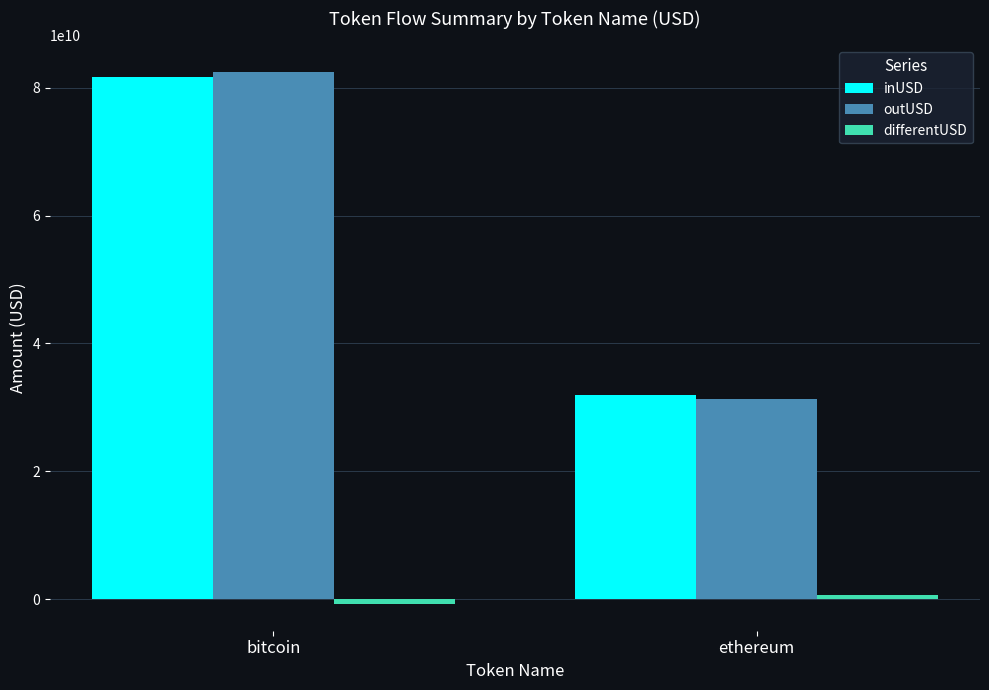

What is the approximate value of outUSD at bitcoin?

82439185678.7